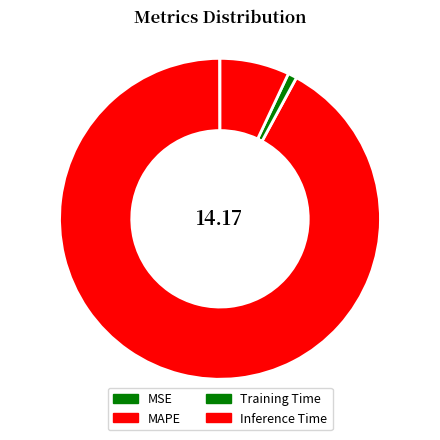

What portion of the pie excludes Inference Time?

93.0%